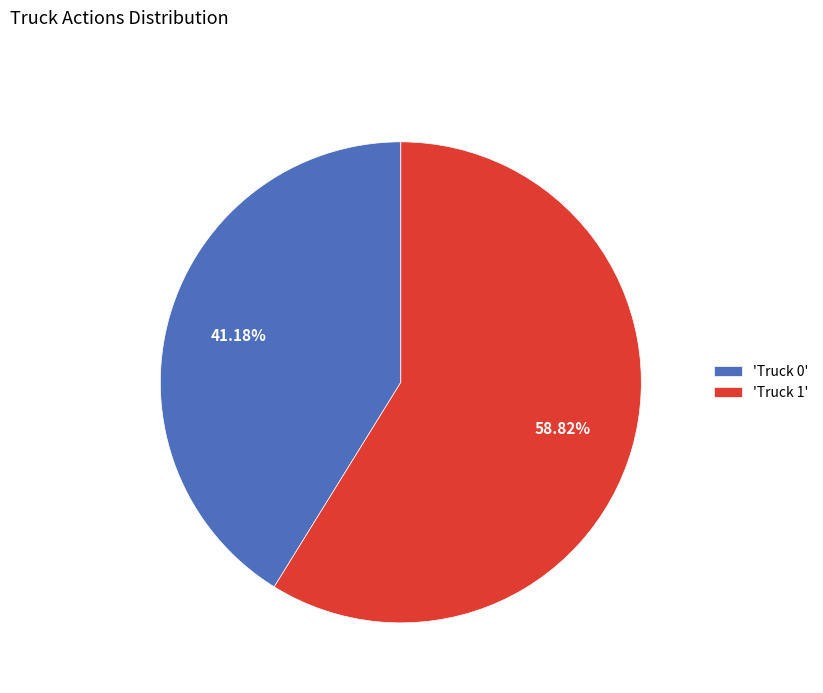

Which category has the smallest portion of the pie?

'Truck 0'